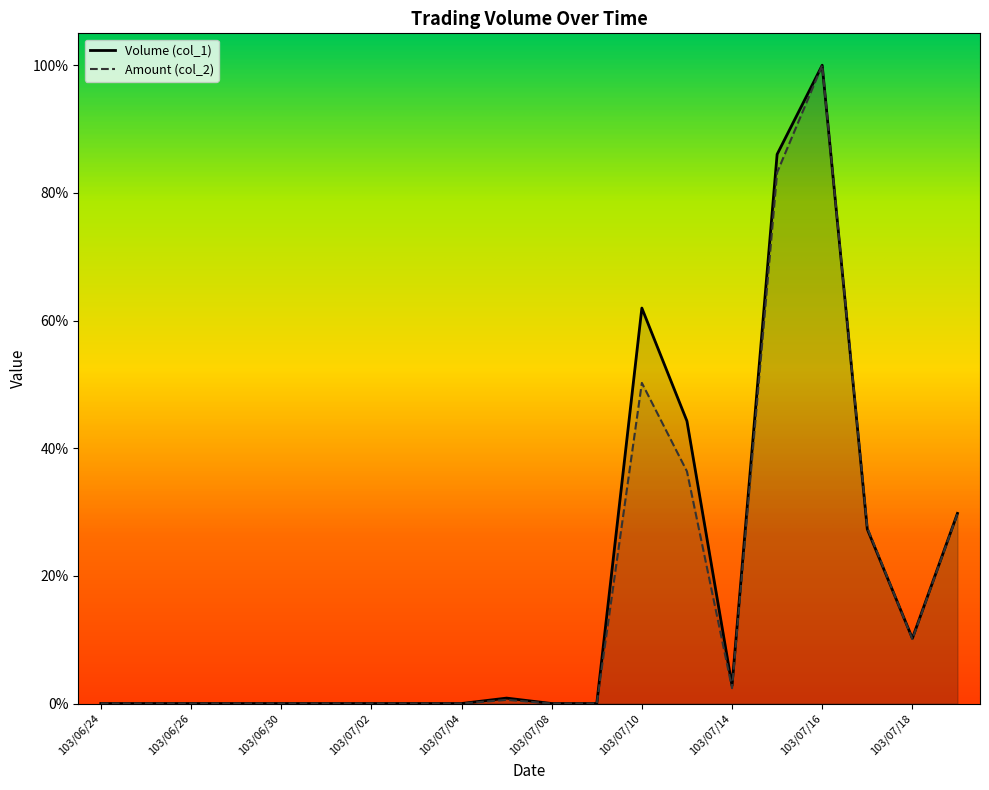

At which category does Volume (col_1) reach its first local peak?

103/07/07